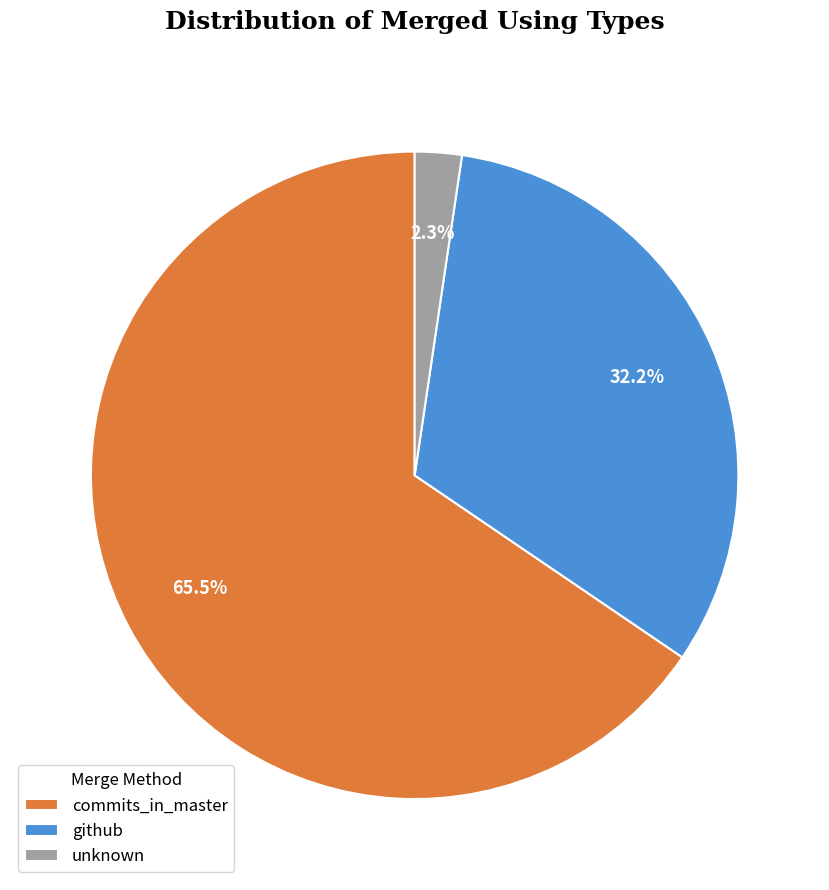

To the nearest percent, what is the difference between the unknown and github slice percentages?

30%